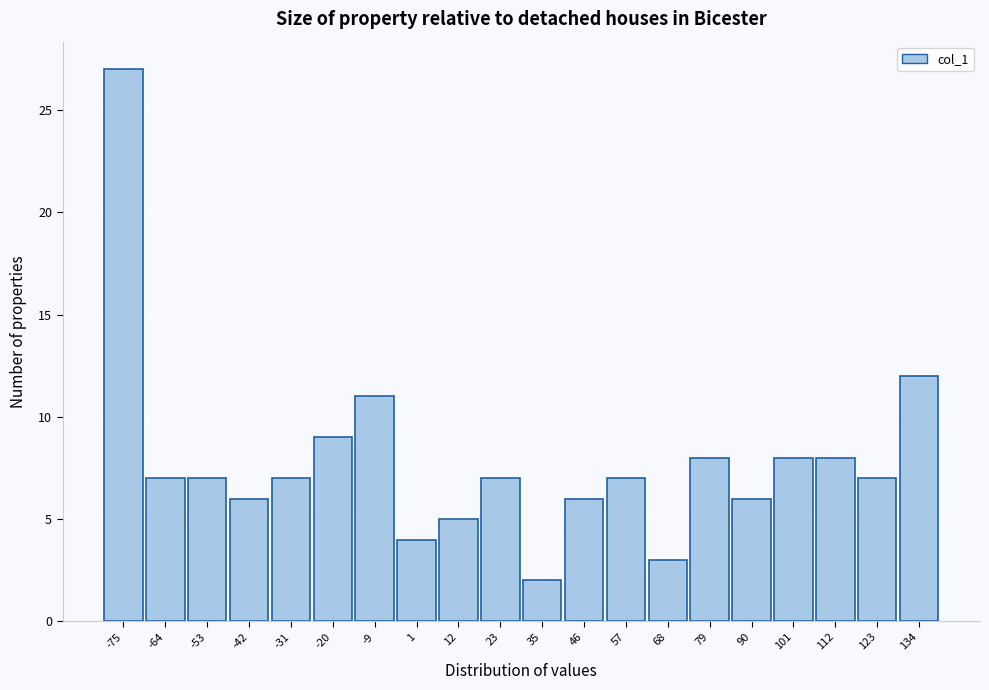

Which range on the x-axis has the tallest bar?

-80 to -70